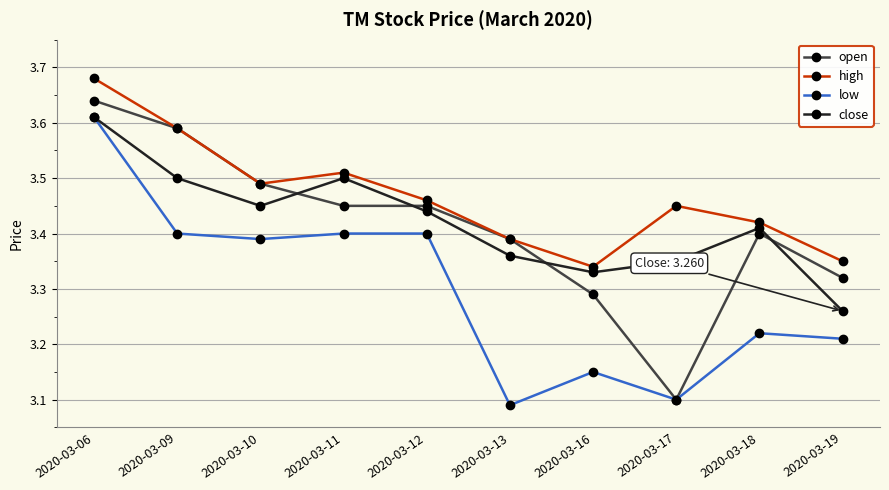

How many categories are shown in the chart?

10